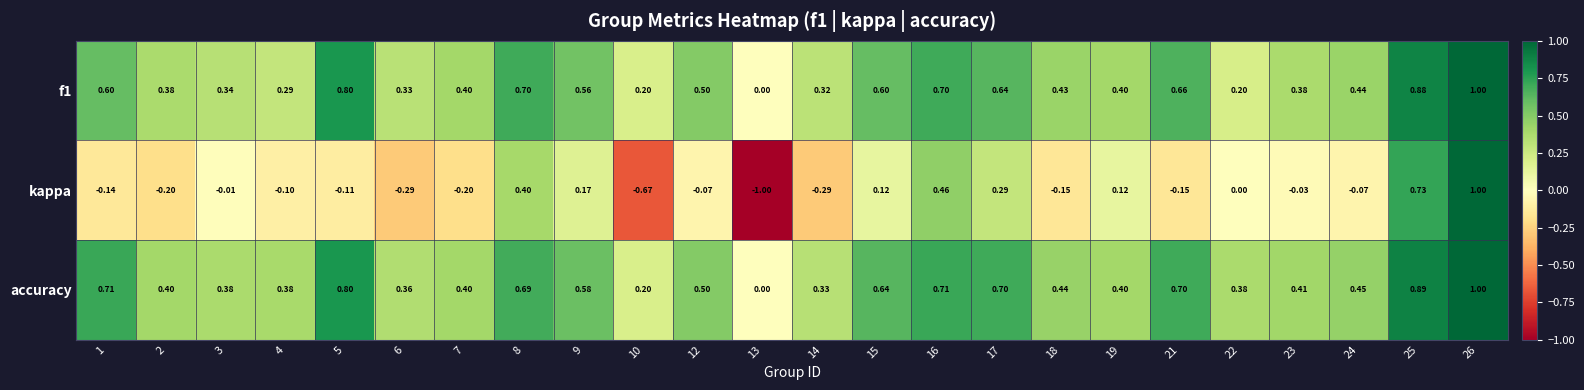

Which series has the widest spread of values?

kappa